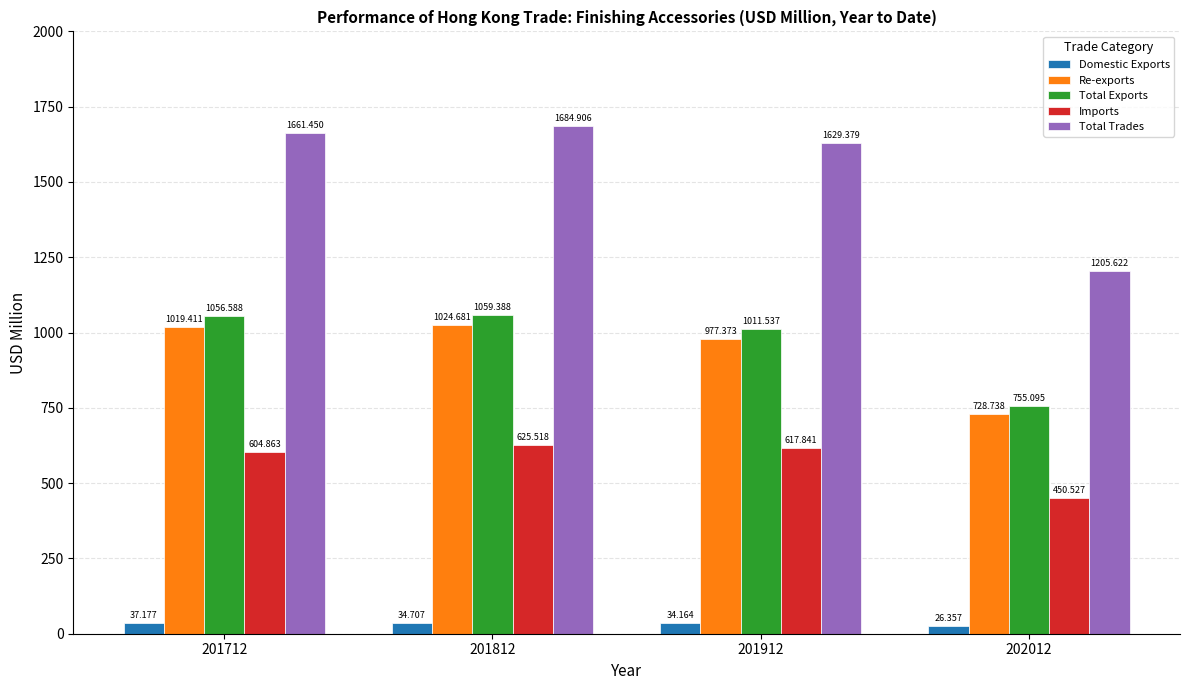

At how many categories does at least one series exceed 533?

4